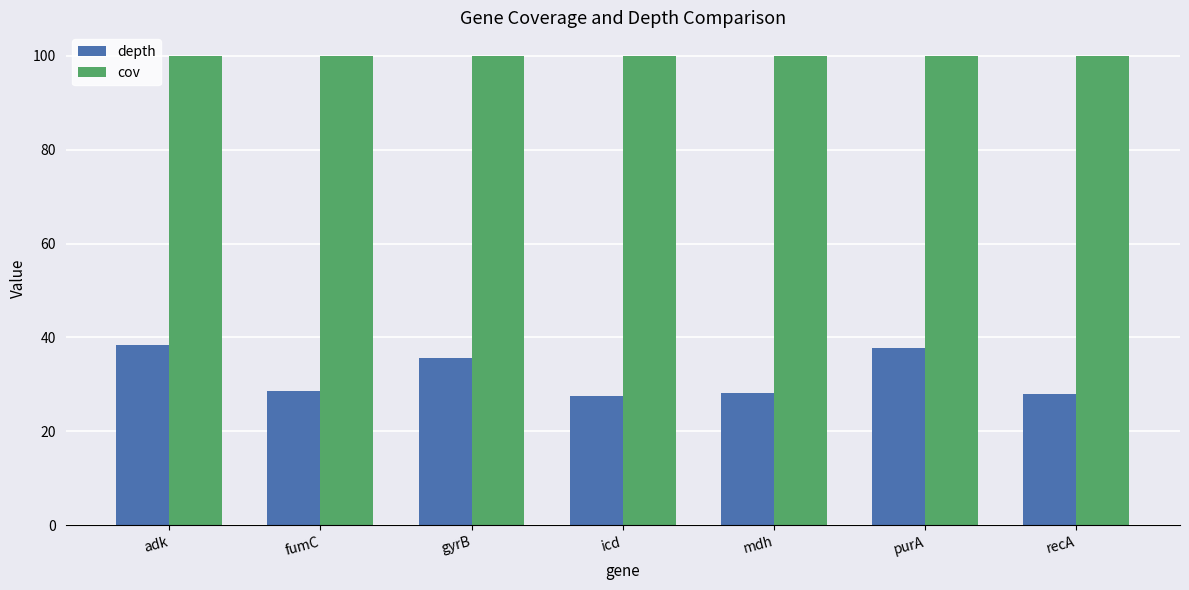

List the series in order of their overall mean, lowest first.

depth, cov